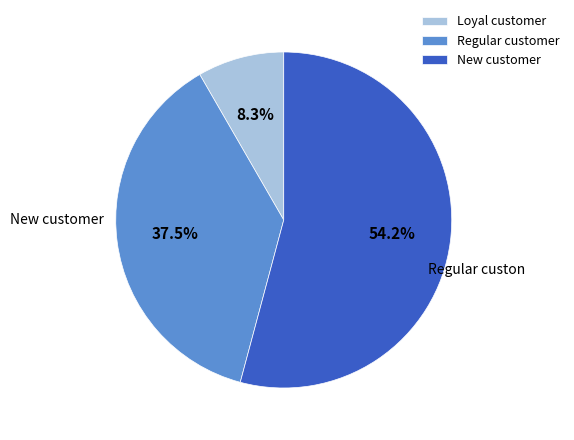

Is there any slice that represents more than half of the pie?

Yes